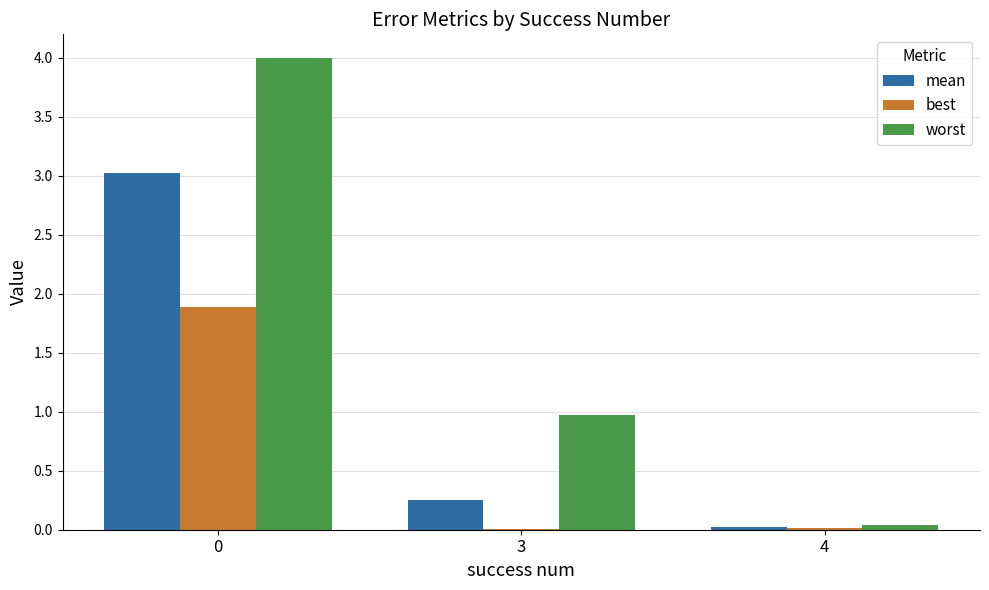

How many series are shown in this chart?

3